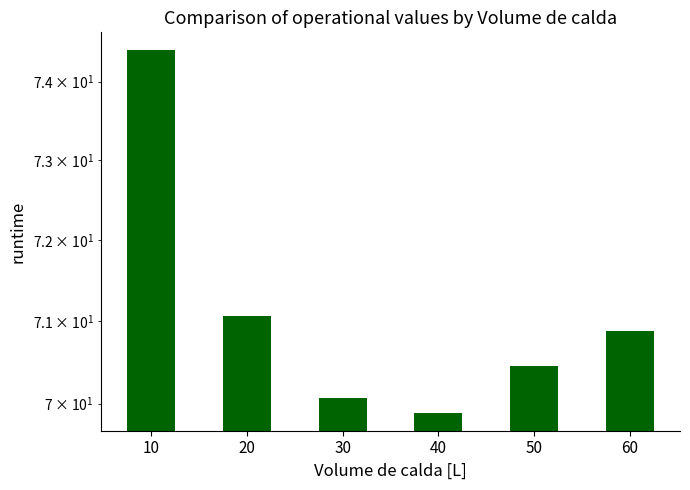

How many data points does each series have?

6